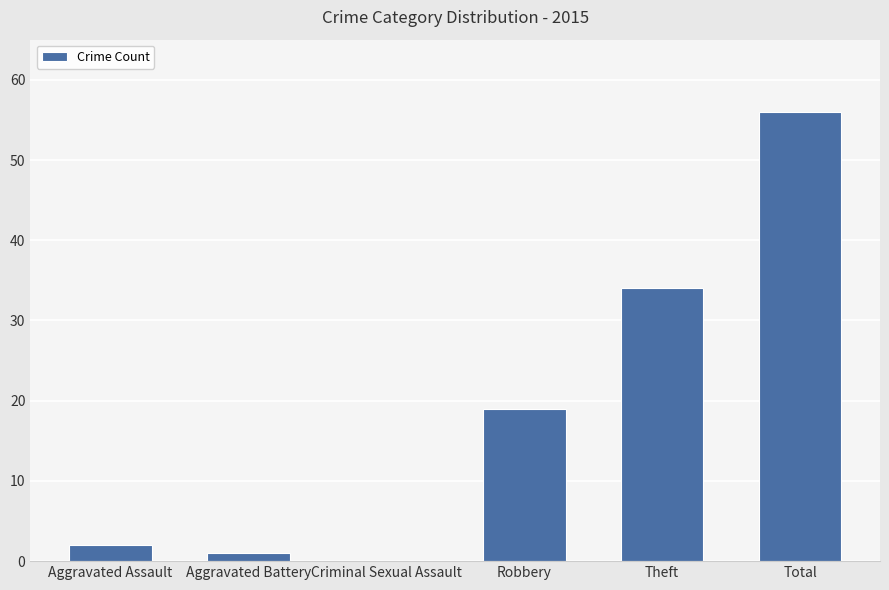

True or false: the data shows 12 at Theft.

False